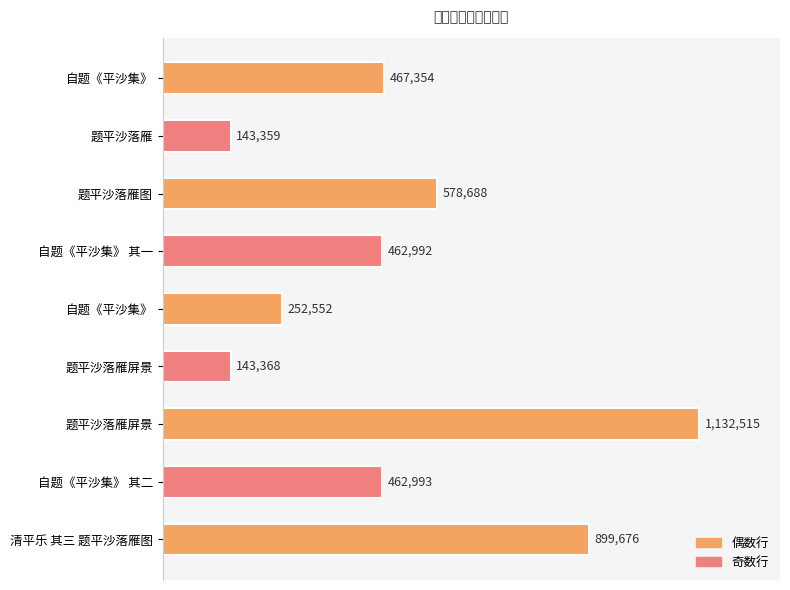

What is the average value?

504833